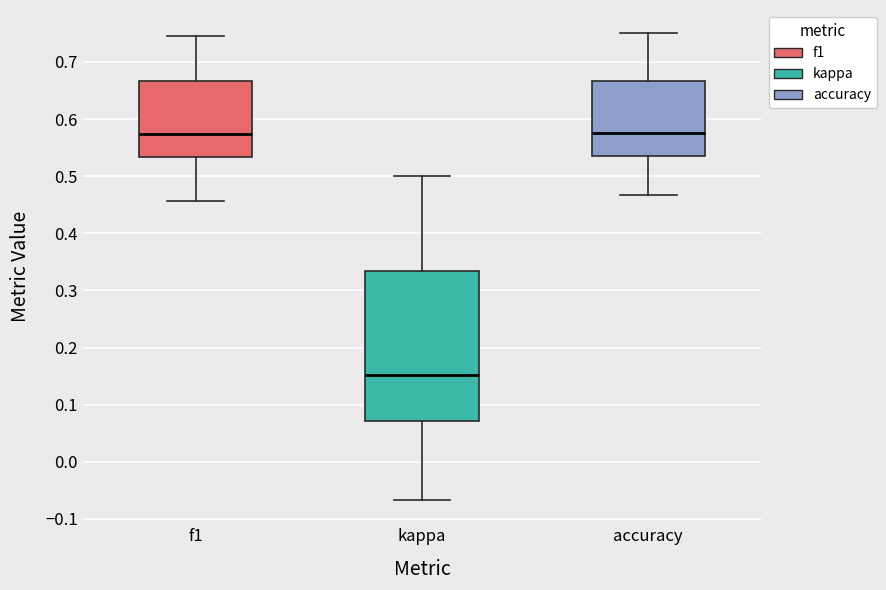

Where is the lower edge of the box for kappa on the y-axis? The values are not printed on the chart, so give them approximately, as read against the axis.

0.07